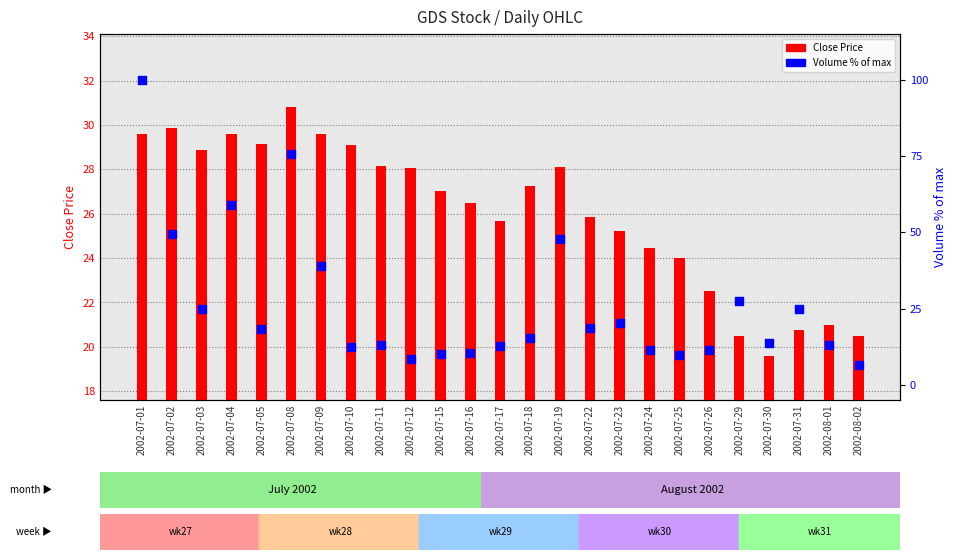

At which category is the sum across all series the highest?

2002-07-01